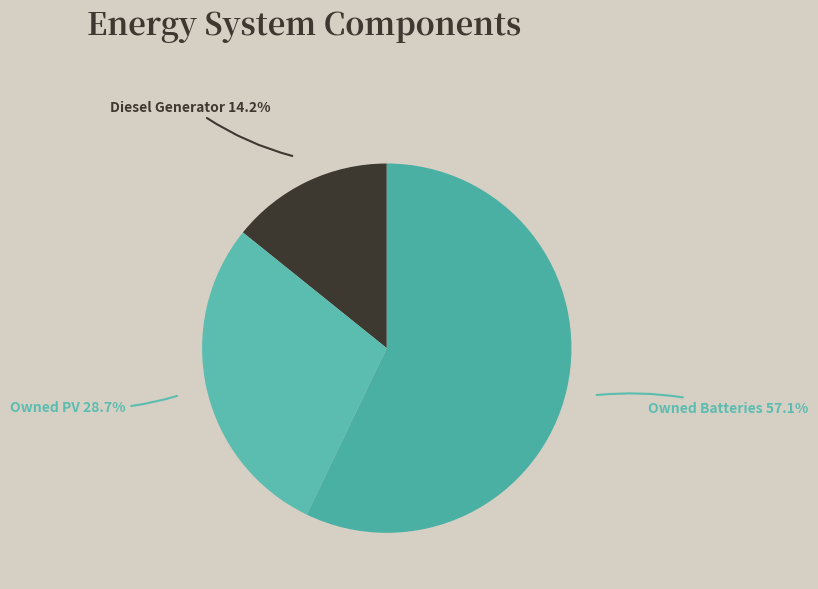

Between Diesel Generator and Owned PV, which is larger?

Owned PV